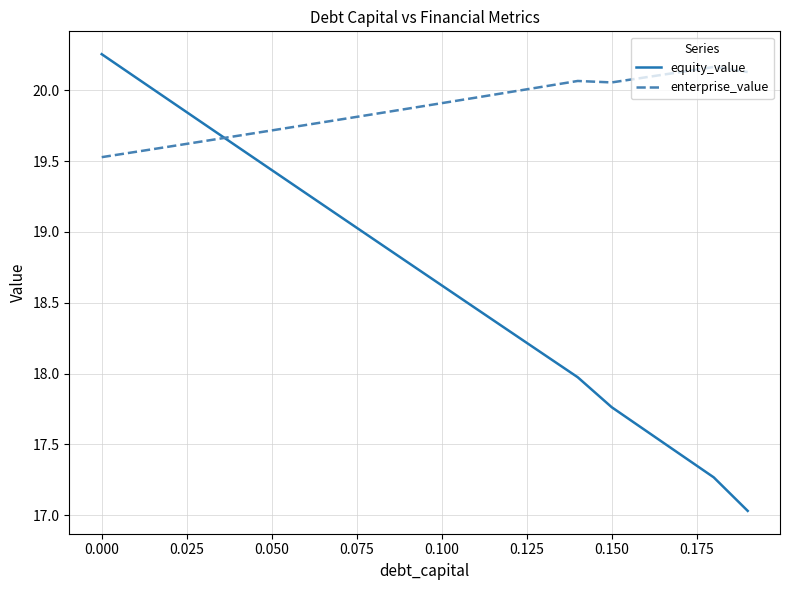

What is the difference between the maximum and minimum values in the enterprise_value series?

0.6